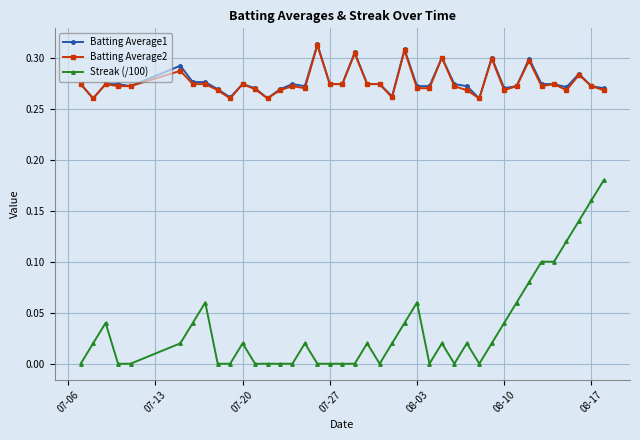

Which series has the widest spread of values?

Streak (/100)